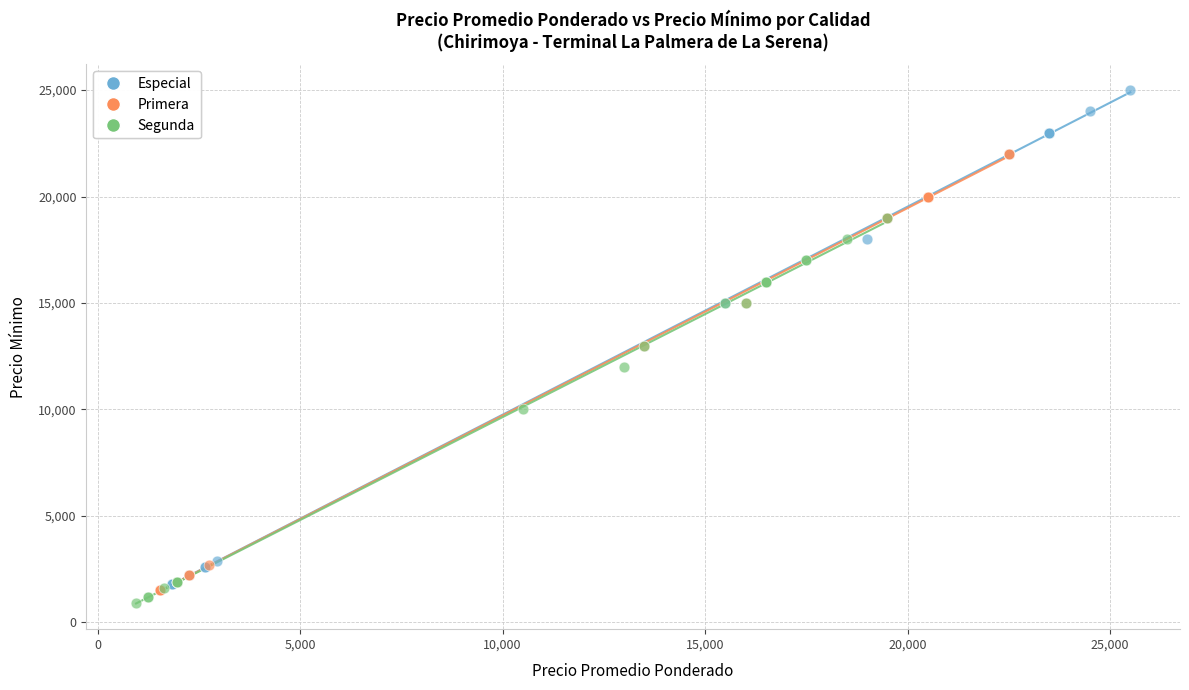

What are all the series names shown in the legend?

Especial, Primera, Segunda